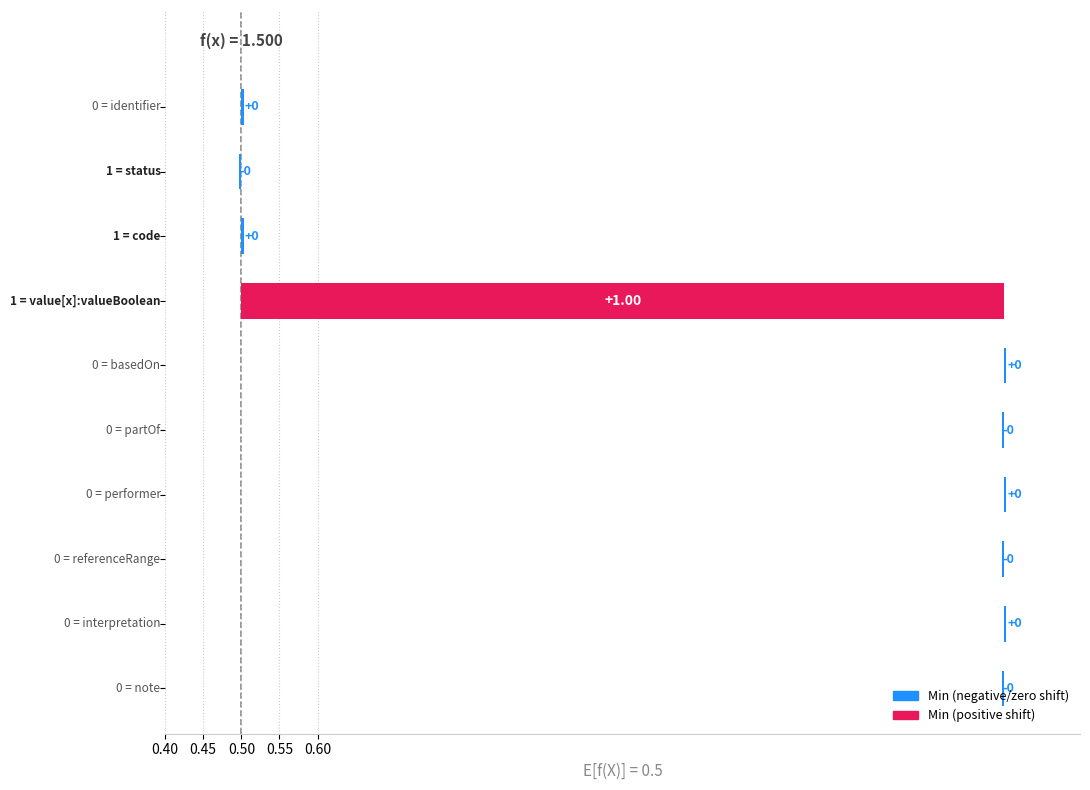

Count the number of categories in the chart.

10